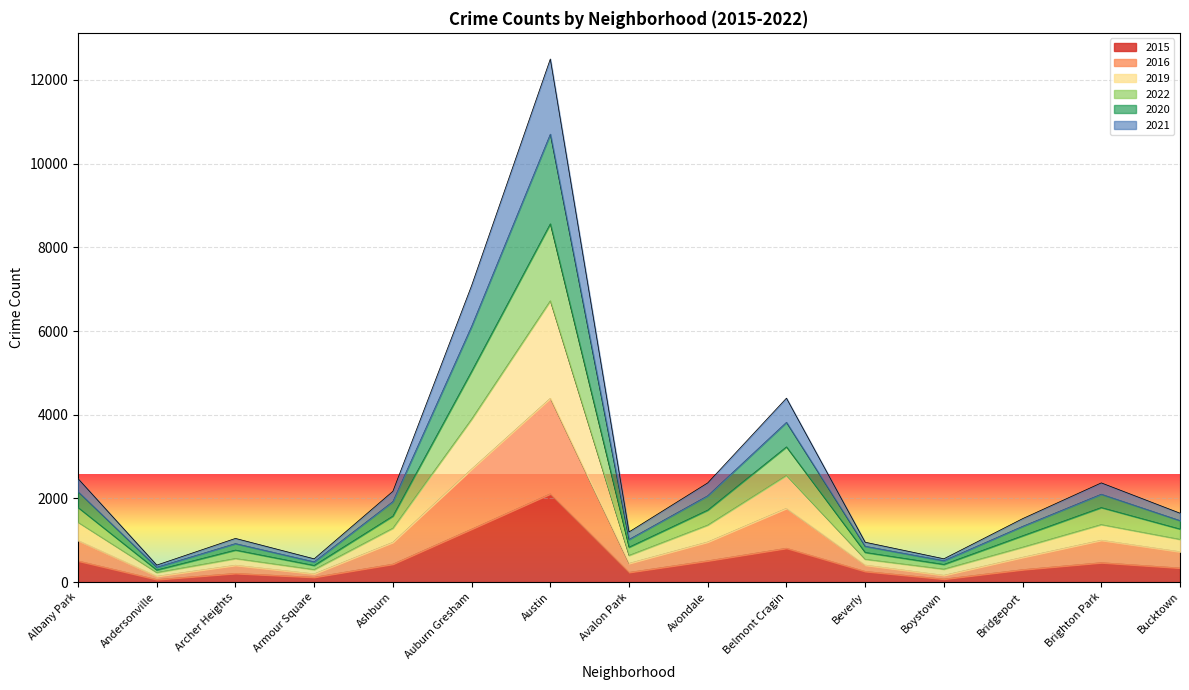

Which category has the highest value in the 2015 series?

Austin